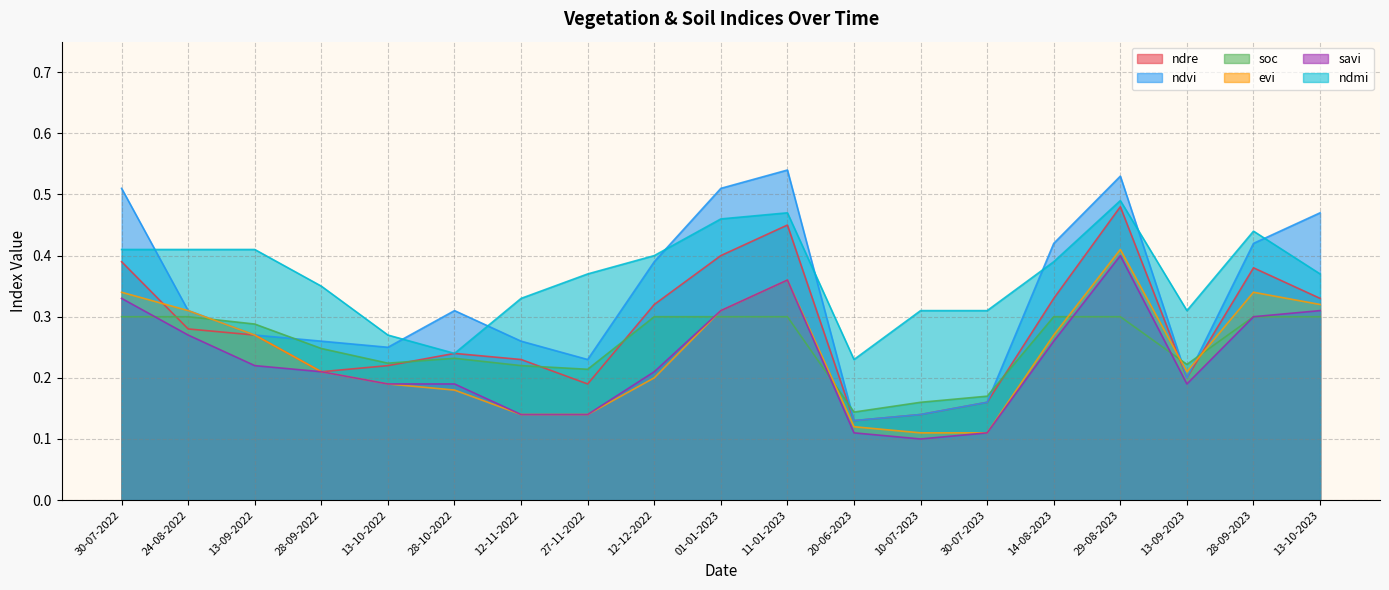

Reading right to left, what are all the values shown in this chart?

ndre: 0.3	0.4	0.2	0.5	0.3	0.2	0.1	0.1	0.5	0.4	0.3	0.2	0.2	0.2	0.2	0.2	0.3	0.3	0.4
ndvi: 0.5	0.4	0.2	0.5	0.4	0.2	0.1	0.1	0.5	0.5	0.4	0.2	0.3	0.3	0.2	0.3	0.3	0.3	0.5
soc: 0.3	0.3	0.2	0.3	0.3	0.2	0.2	0.1	0.3	0.3	0.3	0.2	0.2	0.2	0.2	0.2	0.3	0.3	0.3
evi: 0.3	0.3	0.2	0.4	0.3	0.1	0.1	0.1	0.4	0.3	0.2	0.1	0.1	0.2	0.2	0.2	0.3	0.3	0.3
savi: 0.3	0.3	0.2	0.4	0.3	0.1	0.1	0.1	0.4	0.3	0.2	0.1	0.1	0.2	0.2	0.2	0.2	0.3	0.3
ndmi: 0.4	0.4	0.3	0.5	0.4	0.3	0.3	0.2	0.5	0.5	0.4	0.4	0.3	0.2	0.3	0.3	0.4	0.4	0.4